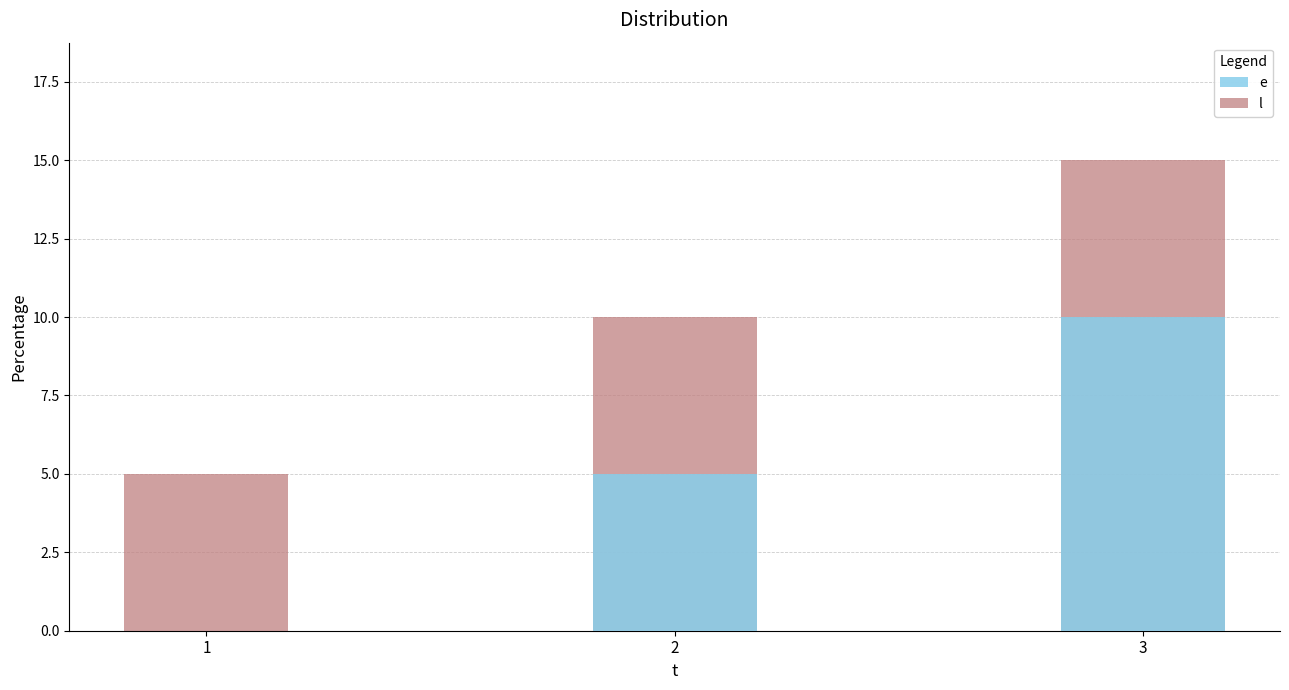

Rank the categories by l value from lowest to highest.

1, 2, 3